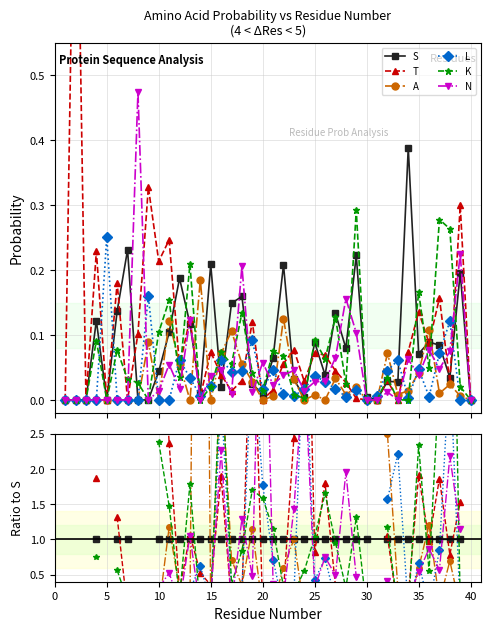

After their last crossing, which series has the higher values: T or L?

T